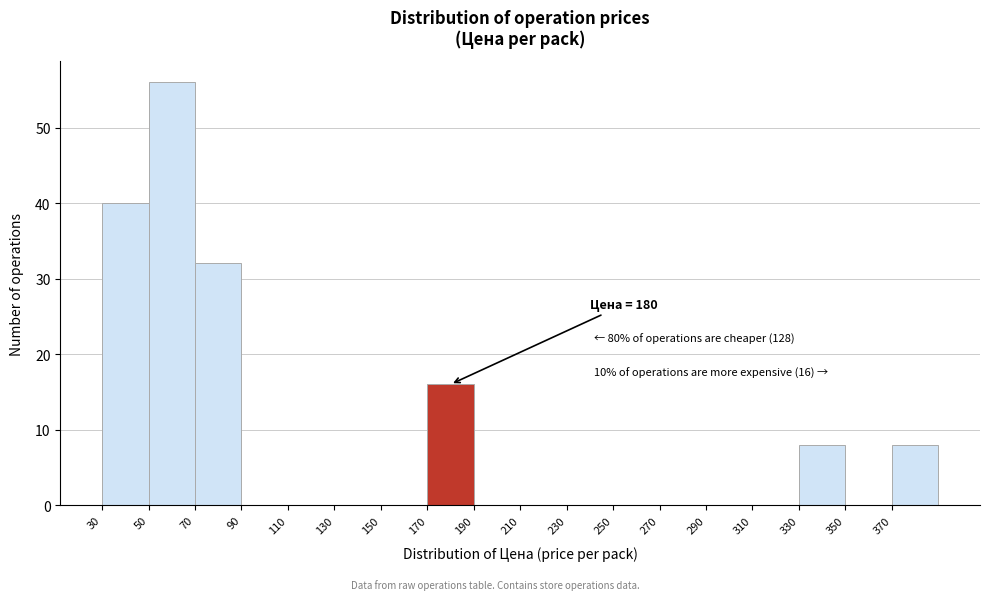

Which range on the x-axis has the tallest bar?

50 to 70